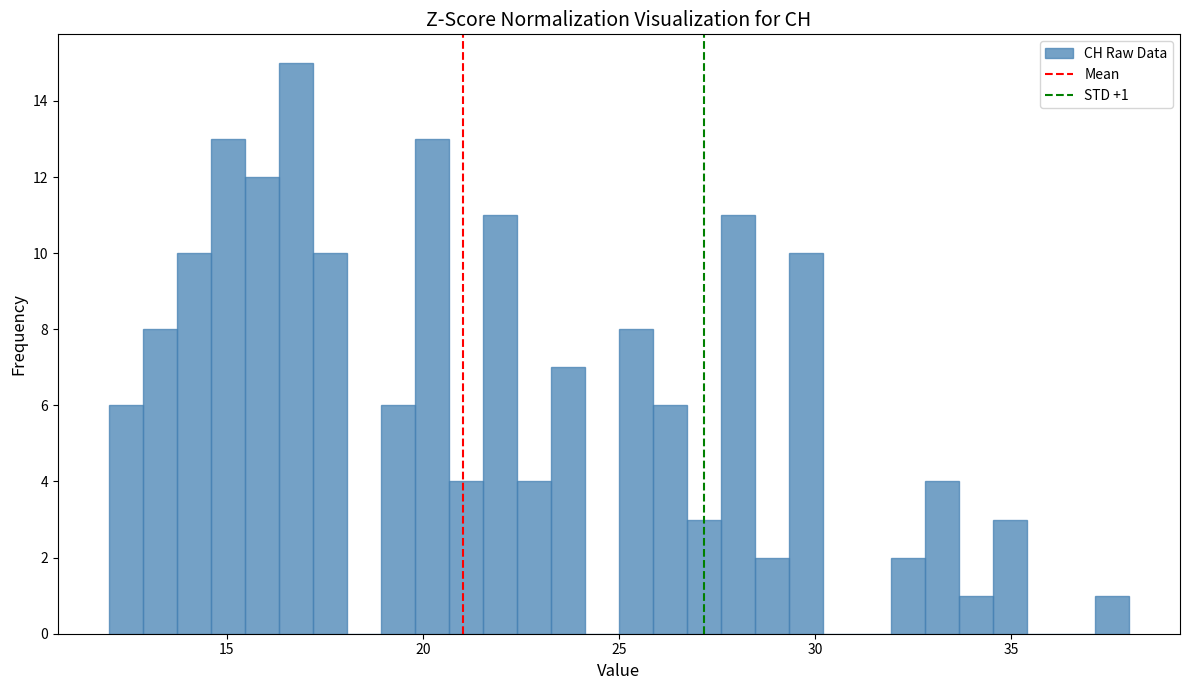

Read against the x-axis, roughly where is the centre of the tallest bar?

17.0